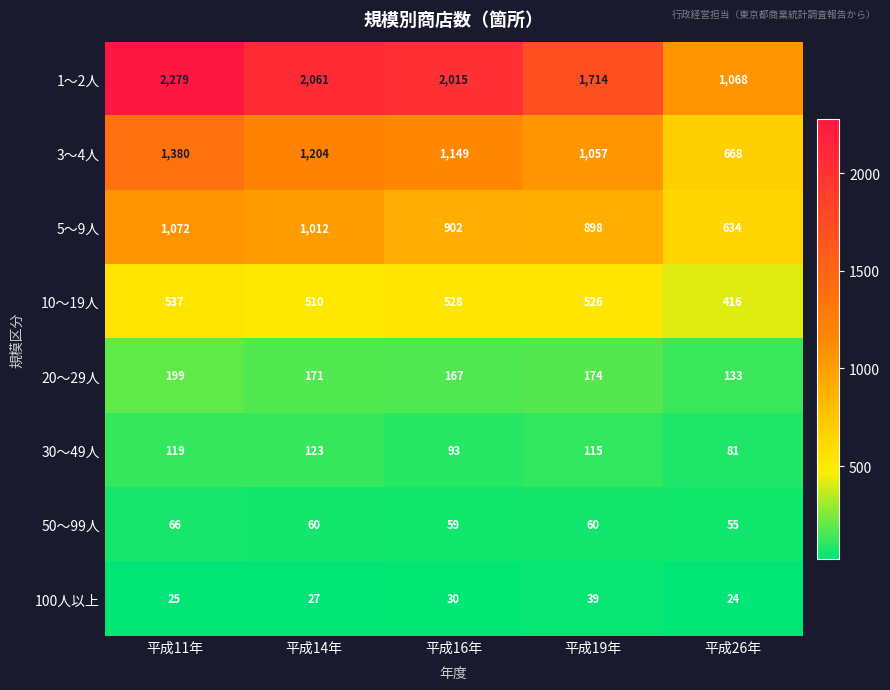

Between 平成14年 and 平成26年, which series saw the biggest shift?

1～2人